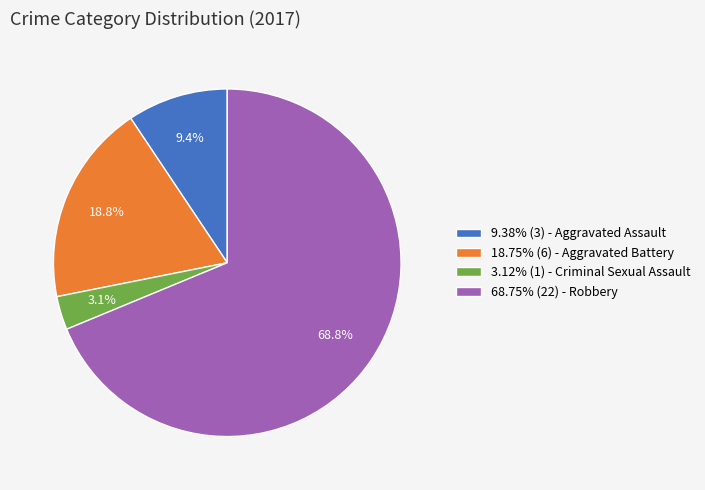

What portion of the pie excludes 3.12% (1) - Criminal Sexual Assault?

96.9%